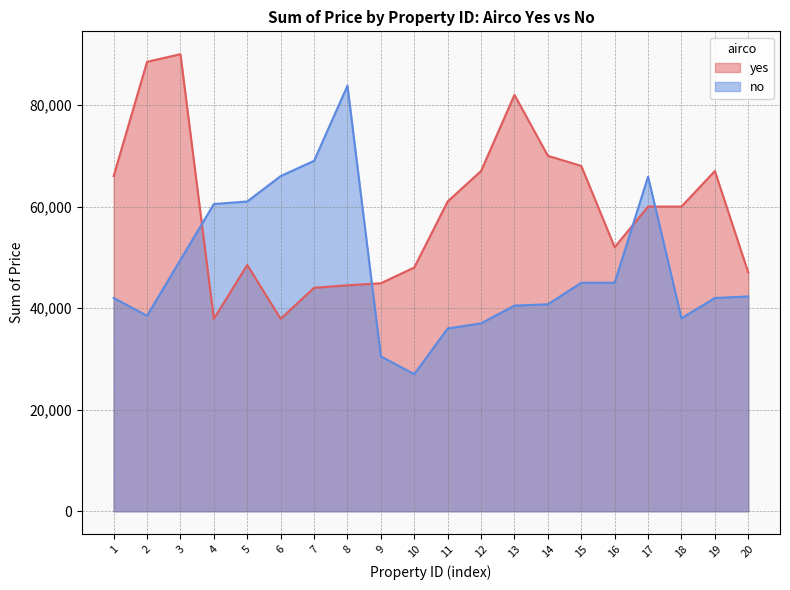

Reading right to left, what are all the values shown in this chart?

yes: 20=47000	19=67000	18=60000	17=60000	16=52000	15=68000	14=70000	13=82000	12=67000	11=61000	10=48000	9=44900	8=44500	7=44000	6=37900	5=48500	4=37900	3=90000	2=88500	1=66000
no: 20=42300	19=42000	18=38000	17=65900	16=45000	15=45000	14=40750	13=40500	12=37000	11=36000	10=27000	9=30500	8=83800	7=69000	6=66000	5=61000	4=60500	3=49500	2=38500	1=42000